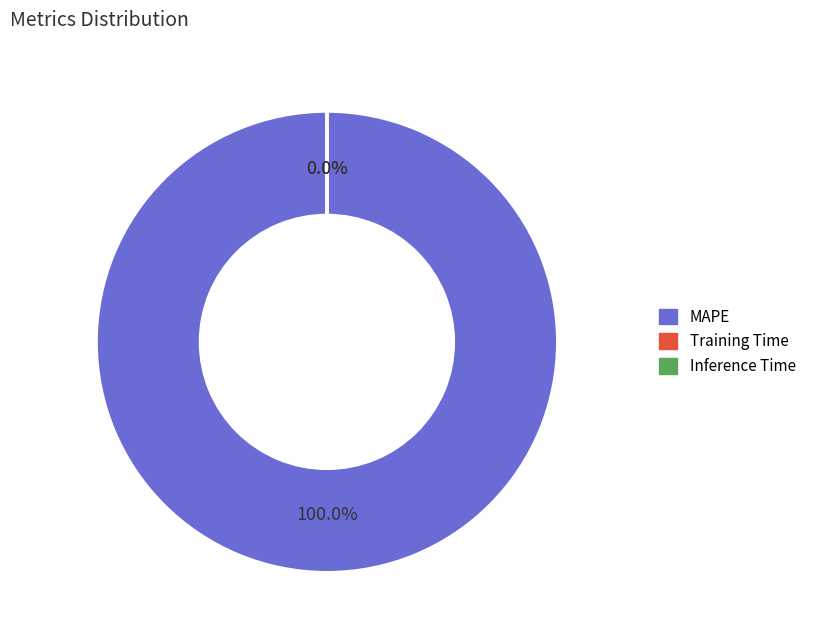

Combined, what portion of the pie is MAPE and Training Time?

100.0%